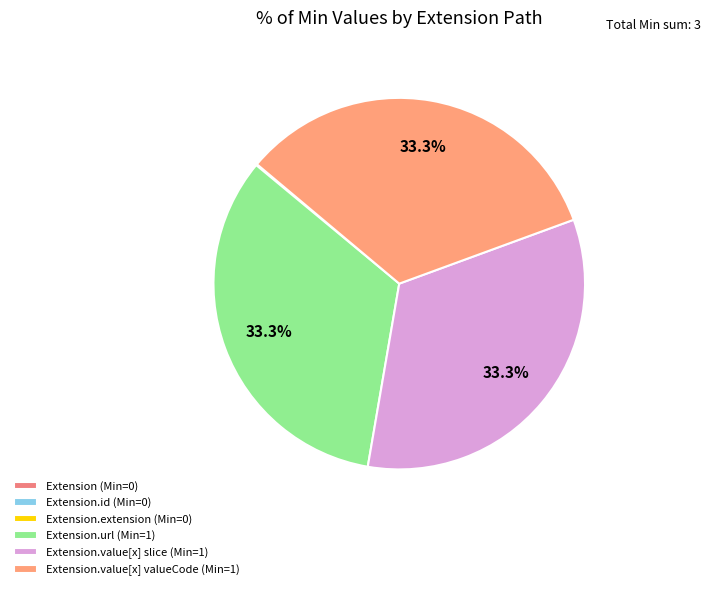

Rank the categories by value from lowest to highest.

Extension, Extension.id, Extension.extension, Extension.url, Extension.value[x] (slice), Extension.value[x] valueCode